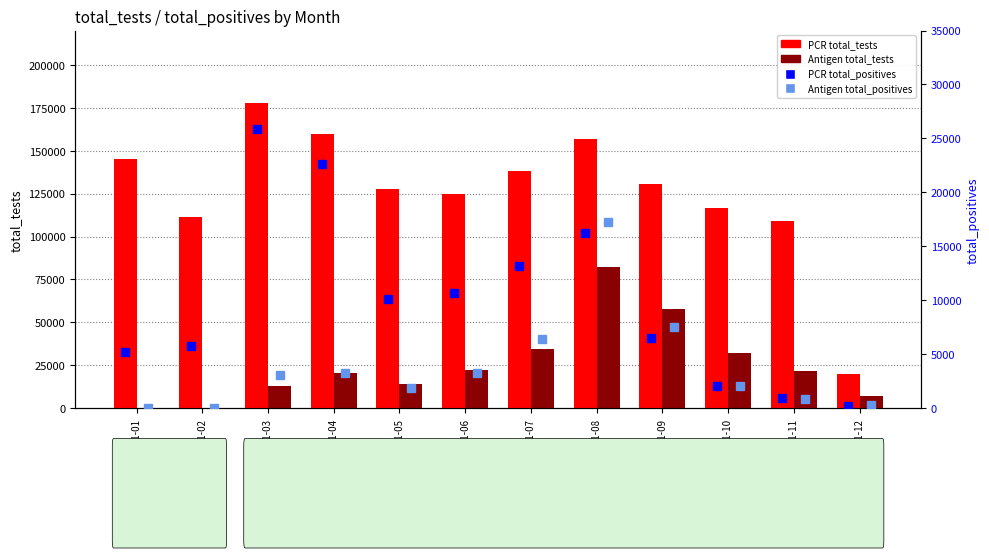

The Antigen total_positives series shows 11906 at 2021-01. True or false?

False